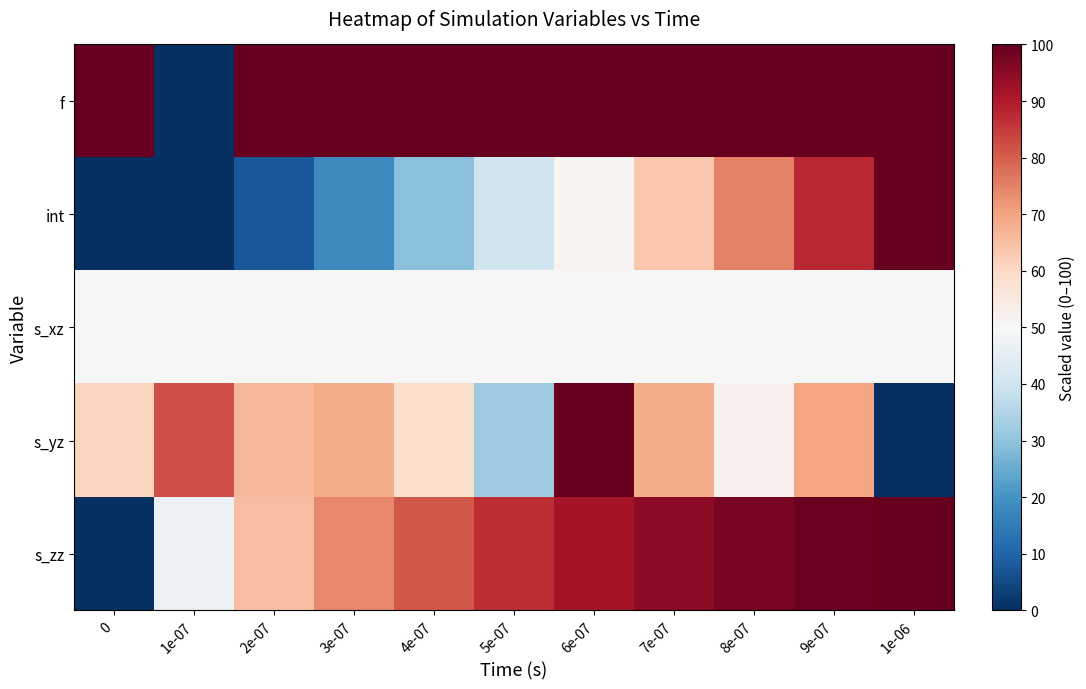

At 7e-07, list the series in order from largest to smallest.

f, s_zz, s_yz, int, s_xz